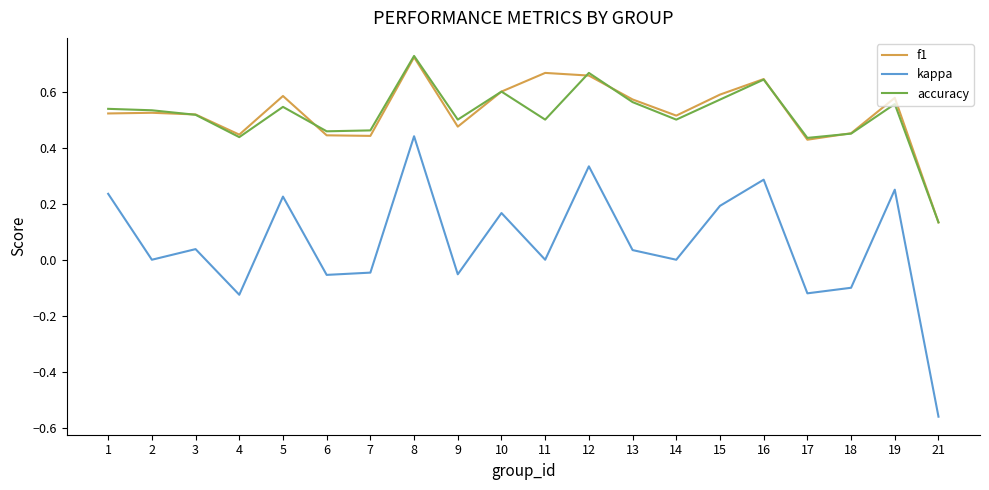

What are all the series names shown in the legend?

f1, kappa, accuracy